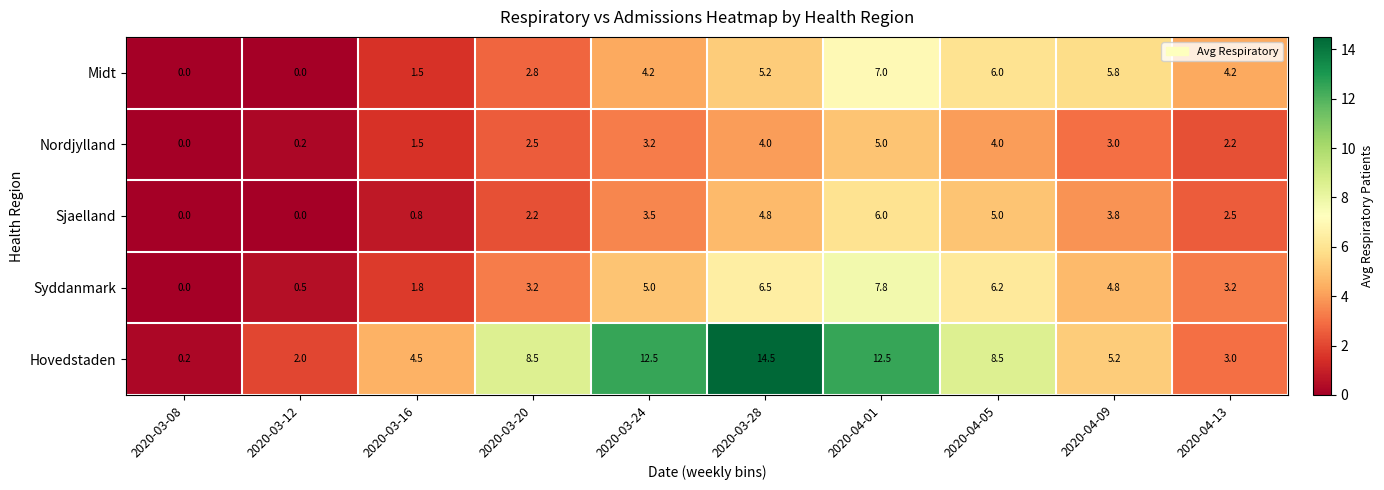

How many distinct data groups are displayed?

5